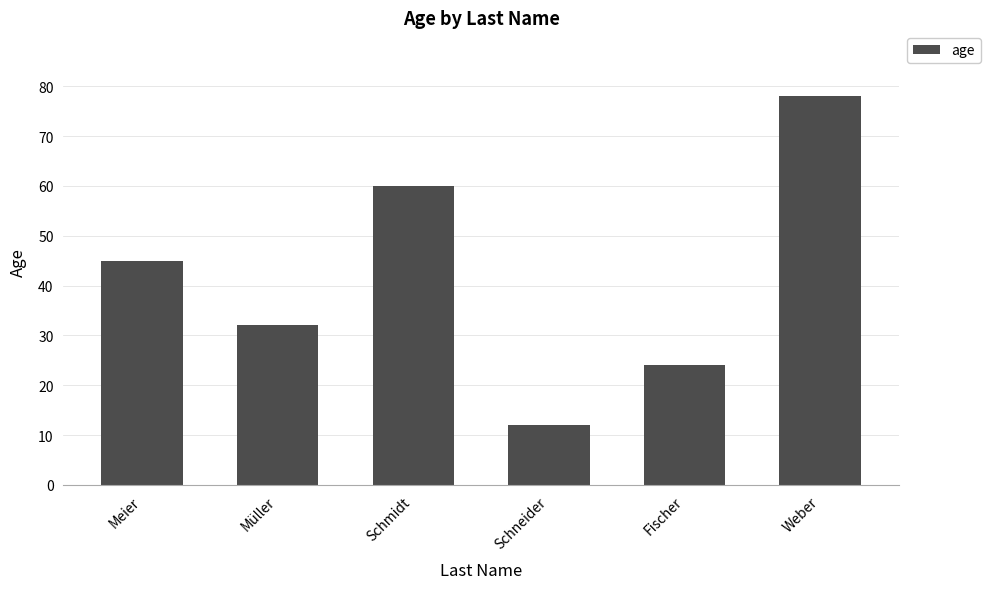

Count the number of categories in the chart.

6